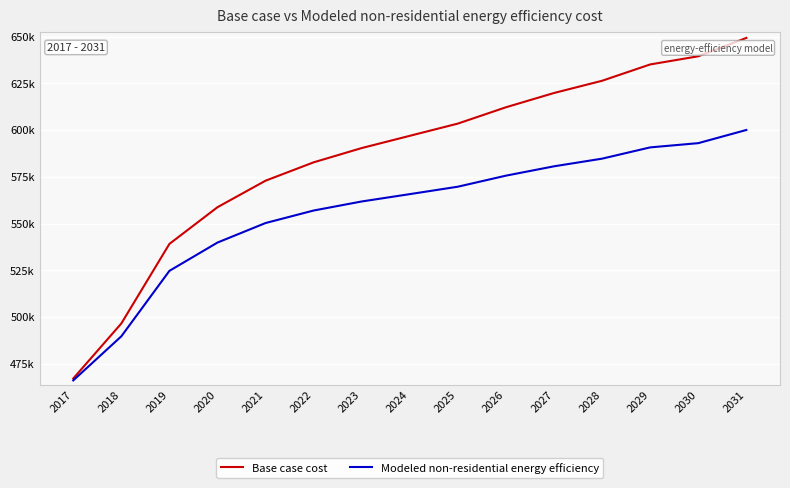

True or false: Modeled non-residential energy efficiency has a value of 580683.1 at 2027.

True